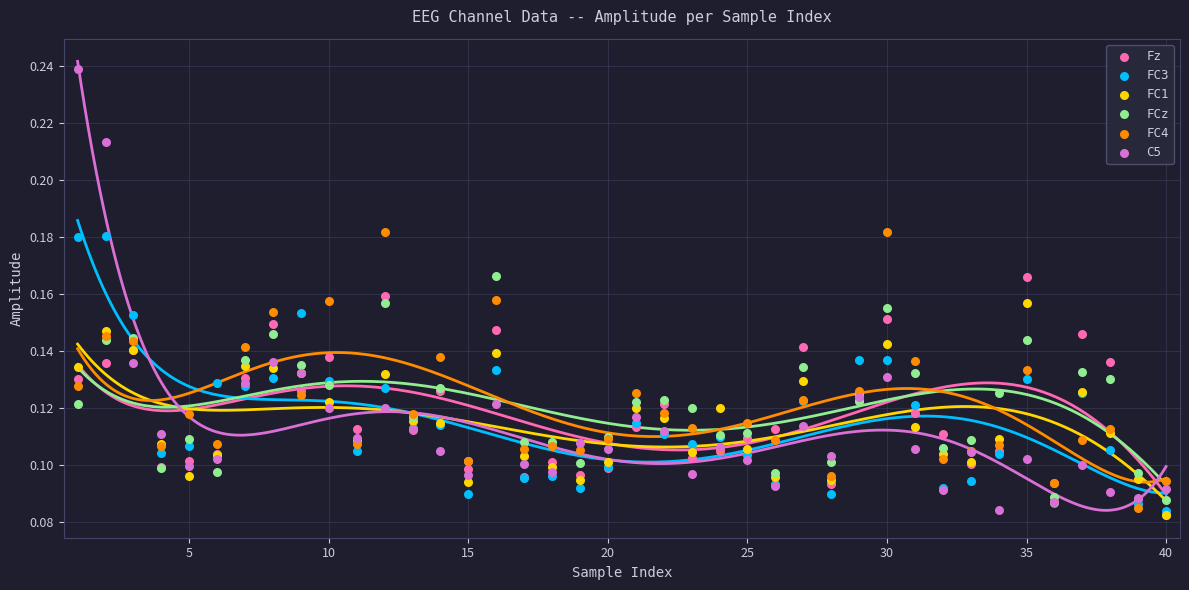

What are all the series names shown in the legend?

Fz, FC3, FC1, FCz, FC4, C5